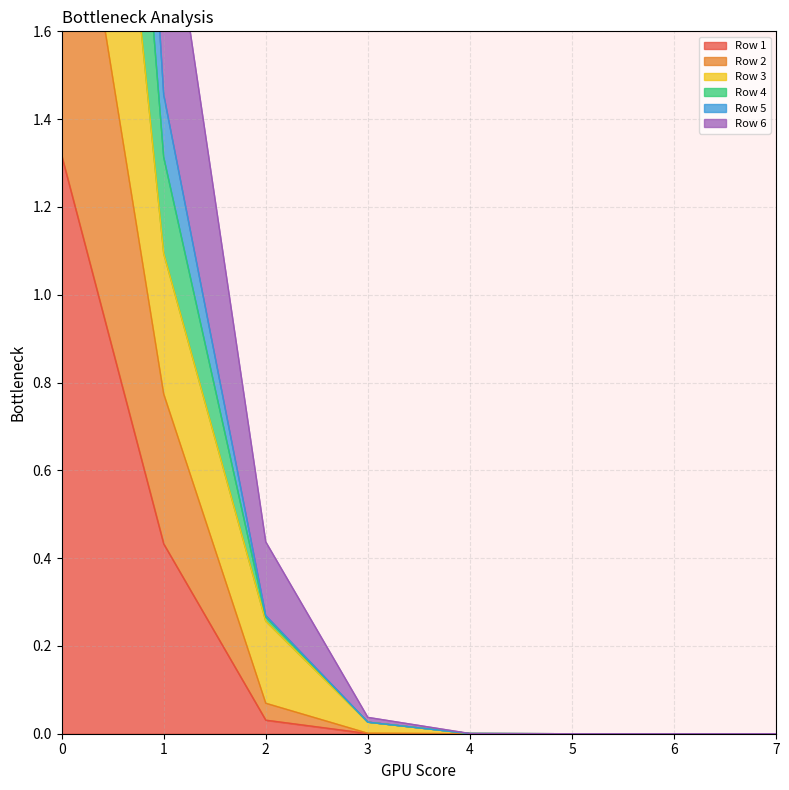

True or false: Row 5 and Row 3 intersect in this chart.

False